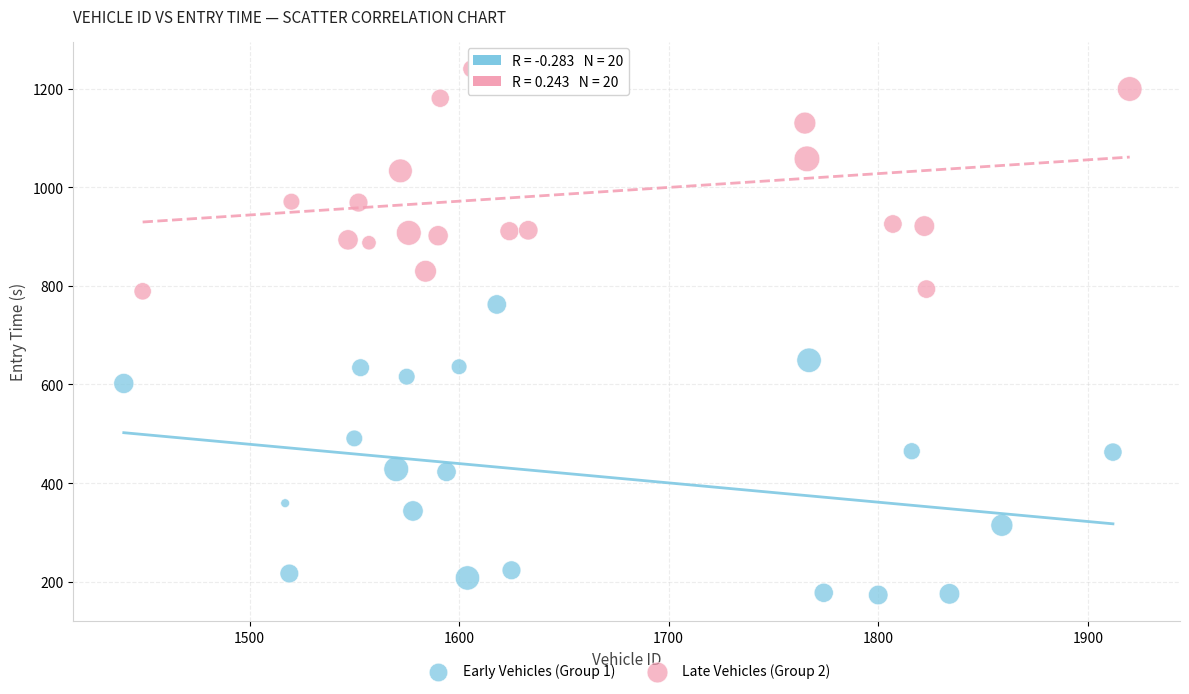

Which series reaches the minimum Y coordinate?

Early Vehicles (Group 1)